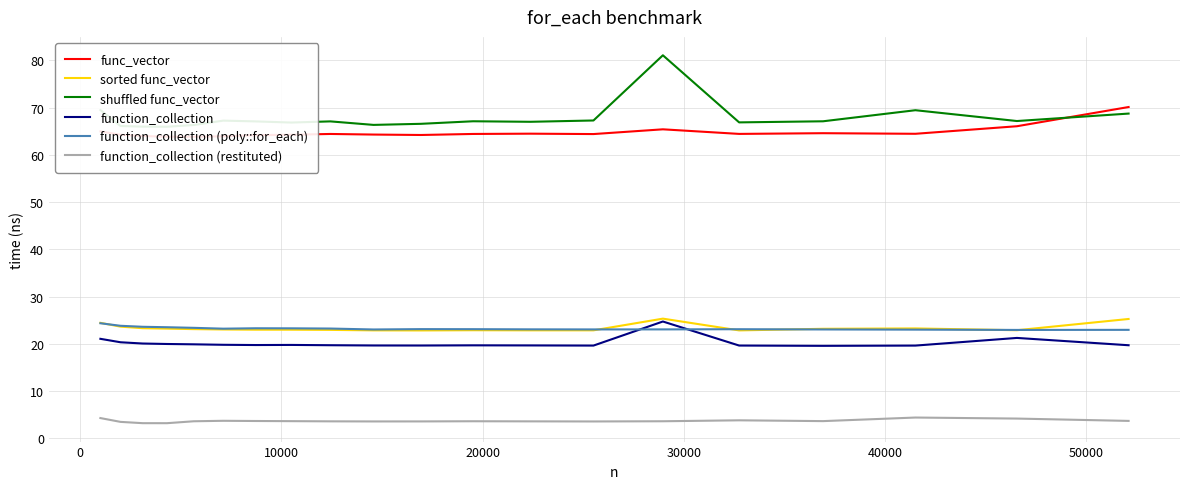

True or false: function_collection (poly::for_each) and function_collection (restituted) cross at least once.

False